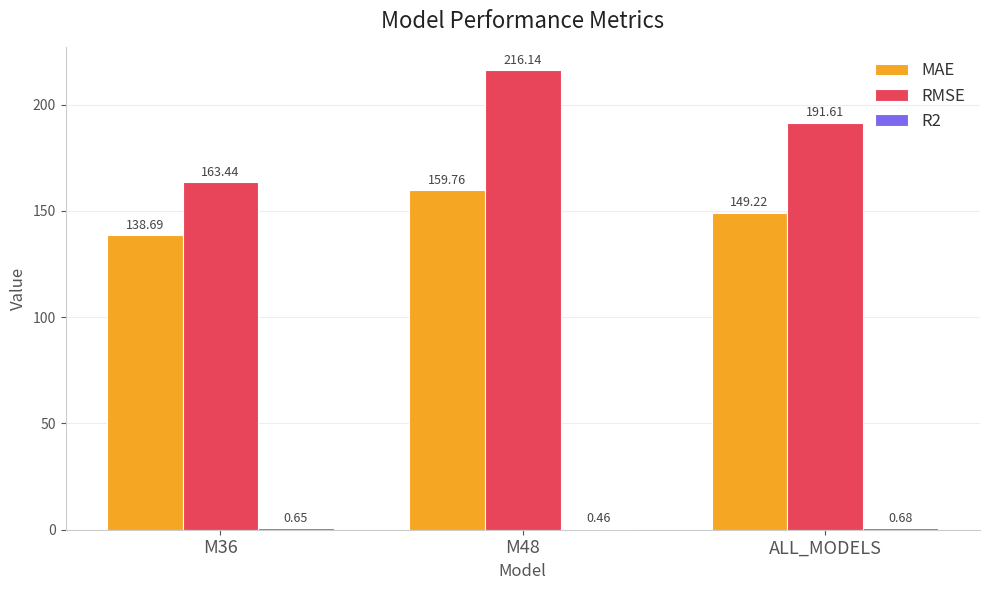

What is the sum of the MAE values at M36 and ALL_MODELS?

287.9